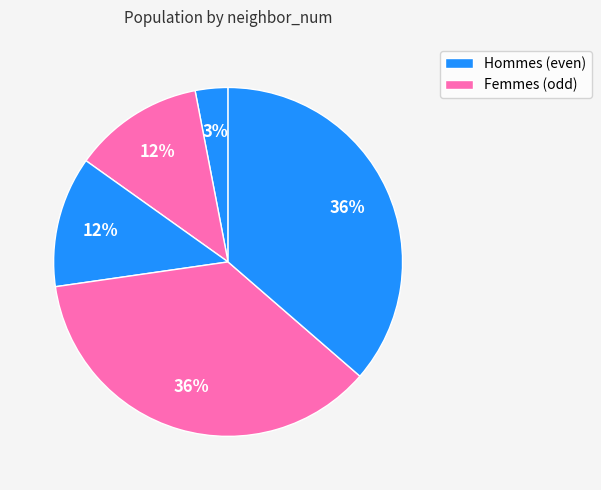

Count the number of slices in the pie.

5